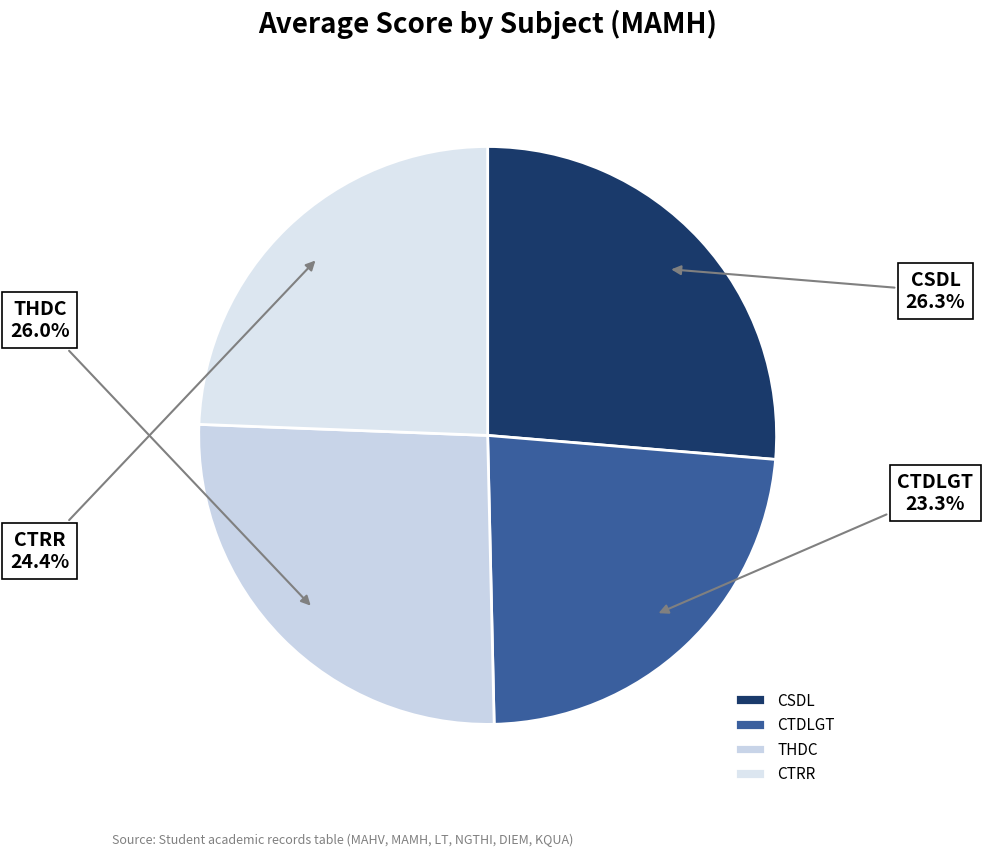

How many segments does this pie chart have?

4